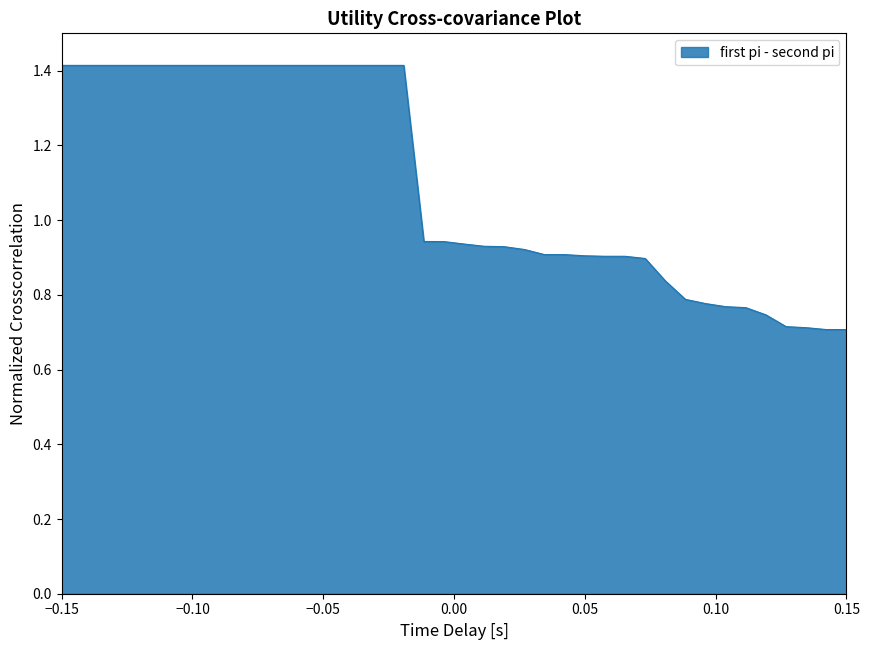

What is the maximum value shown in the chart?

1.4